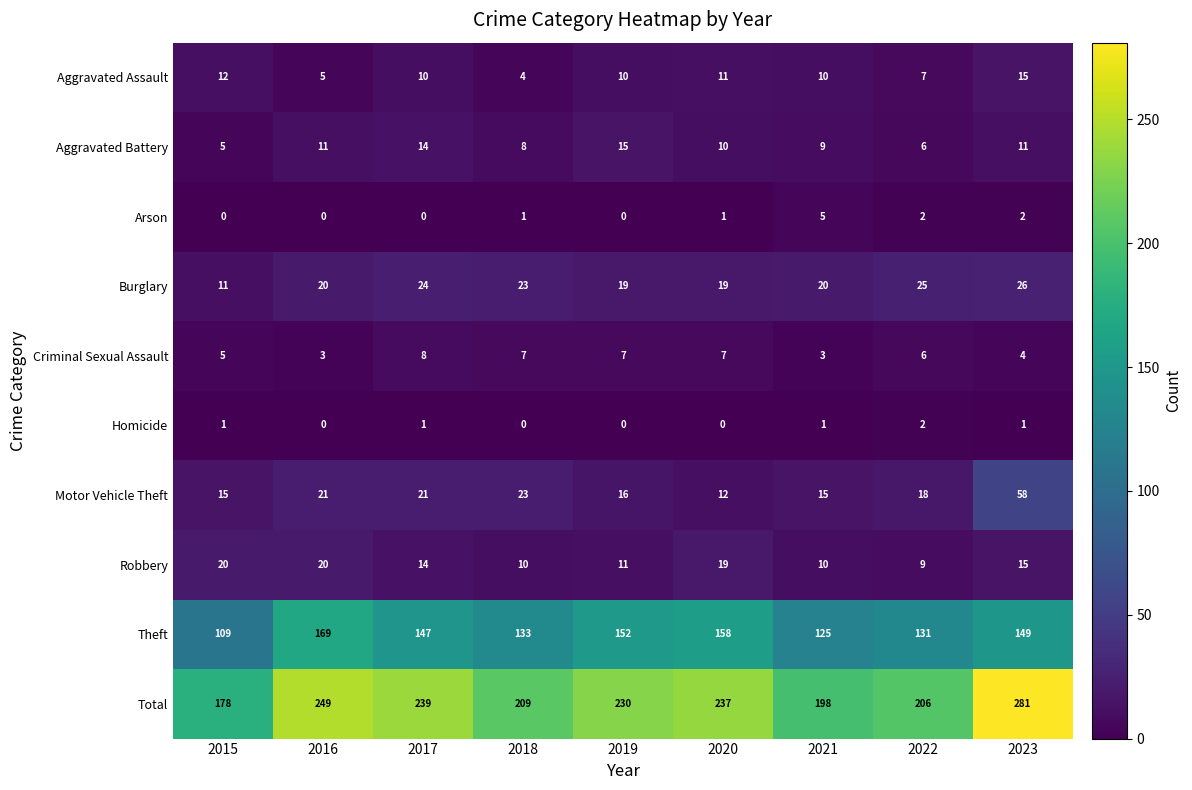

What is the difference between the maximum and minimum values in the Robbery series?

11